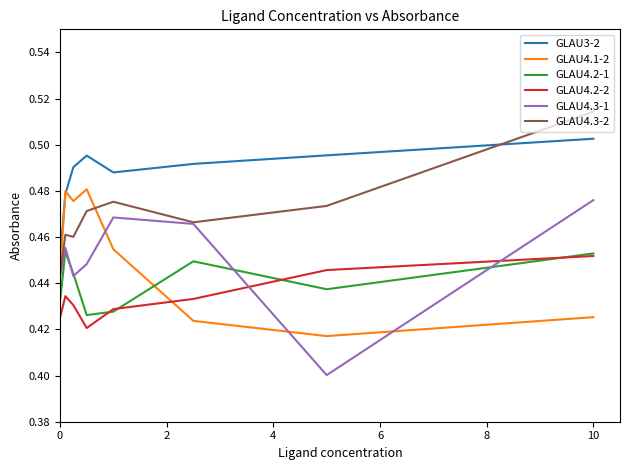

Which series has the largest total across all categories?

GLAU3-2